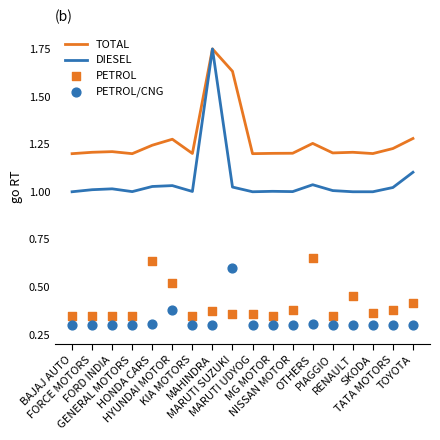

Which series contains the lowest Y value?

PETROL/CNG